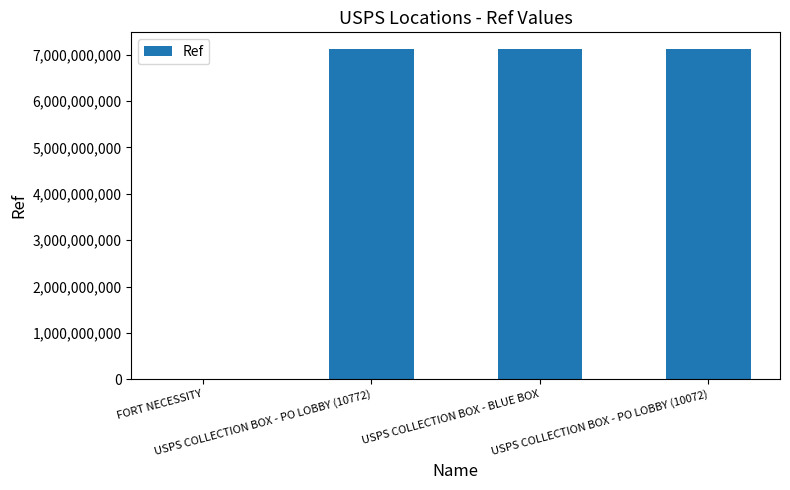

Read the value at USPS COLLECTION BOX - BLUE BOX, to the nearest 10.

7124300000